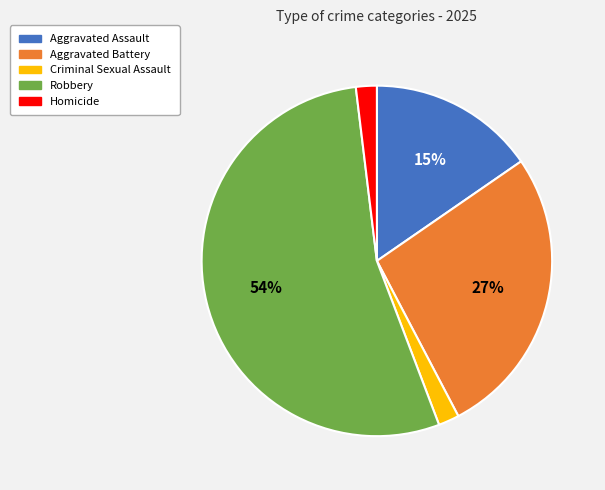

Do Homicide and Criminal Sexual Assault together represent more than half of the pie?

No